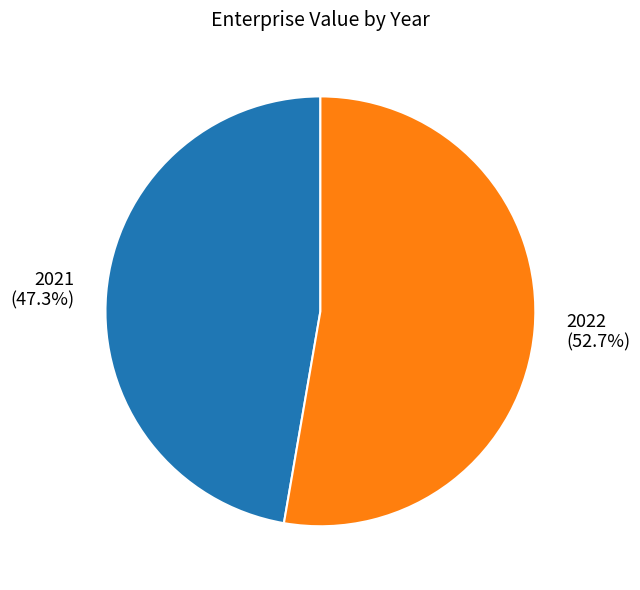

Does 2022 represent more than half of the total?

Yes